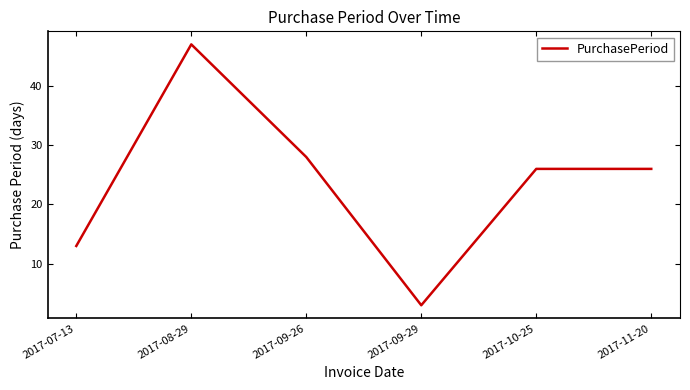

Which label corresponds to the largest value in the chart?

2017-08-29